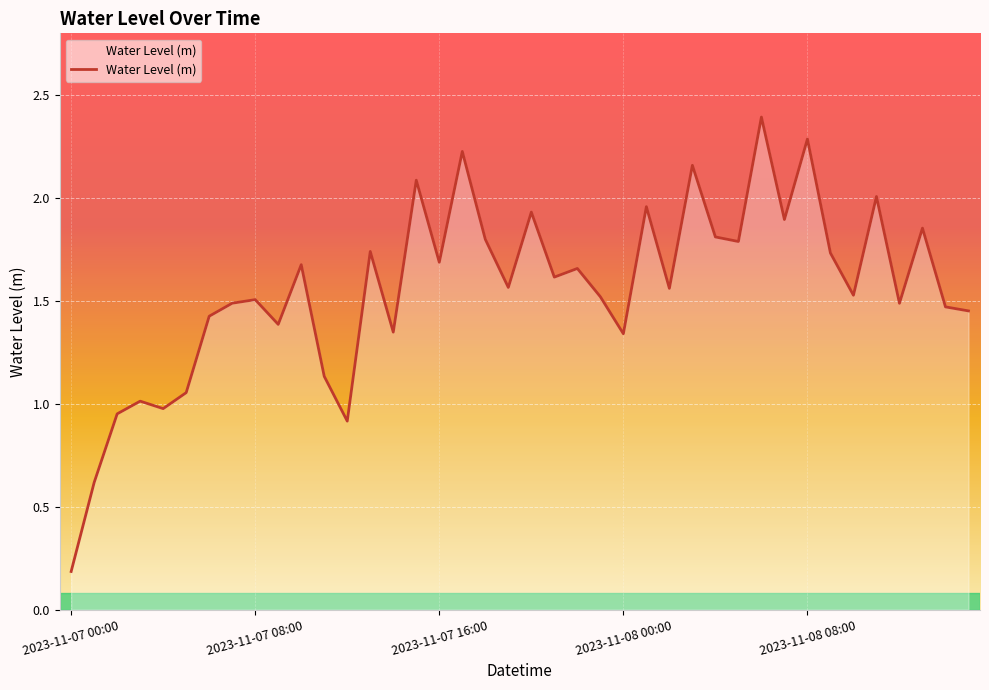

Does the chart have visible grid lines?

Yes